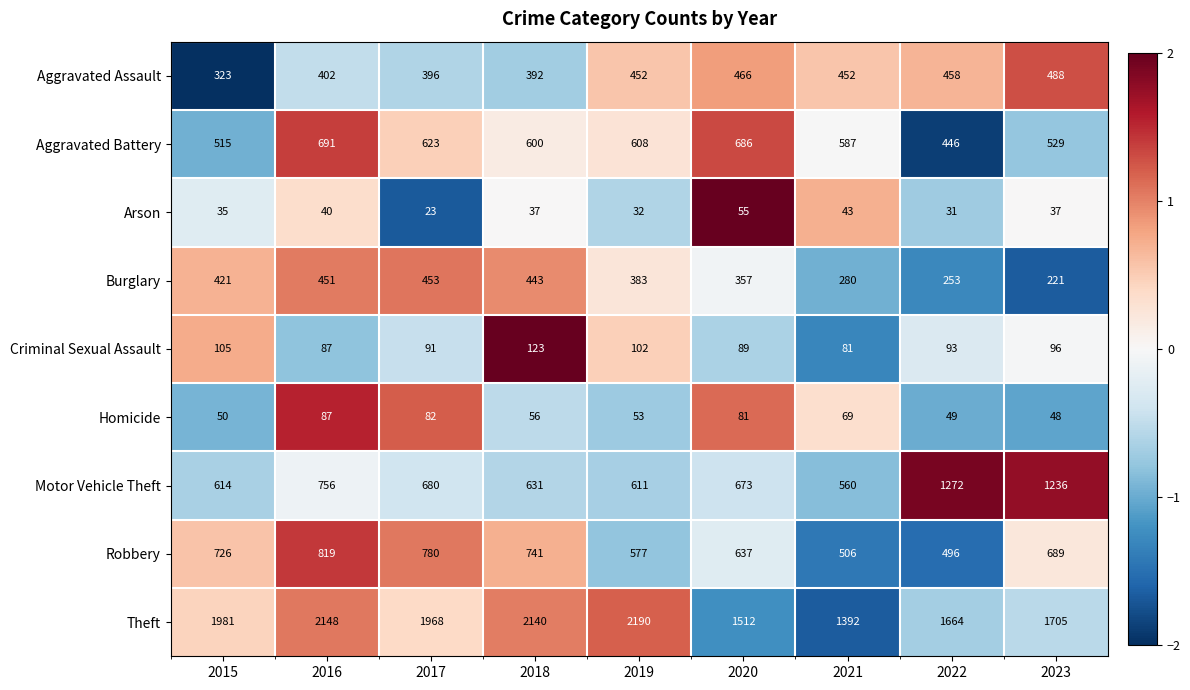

Which label corresponds to the largest value in the chart?

2019